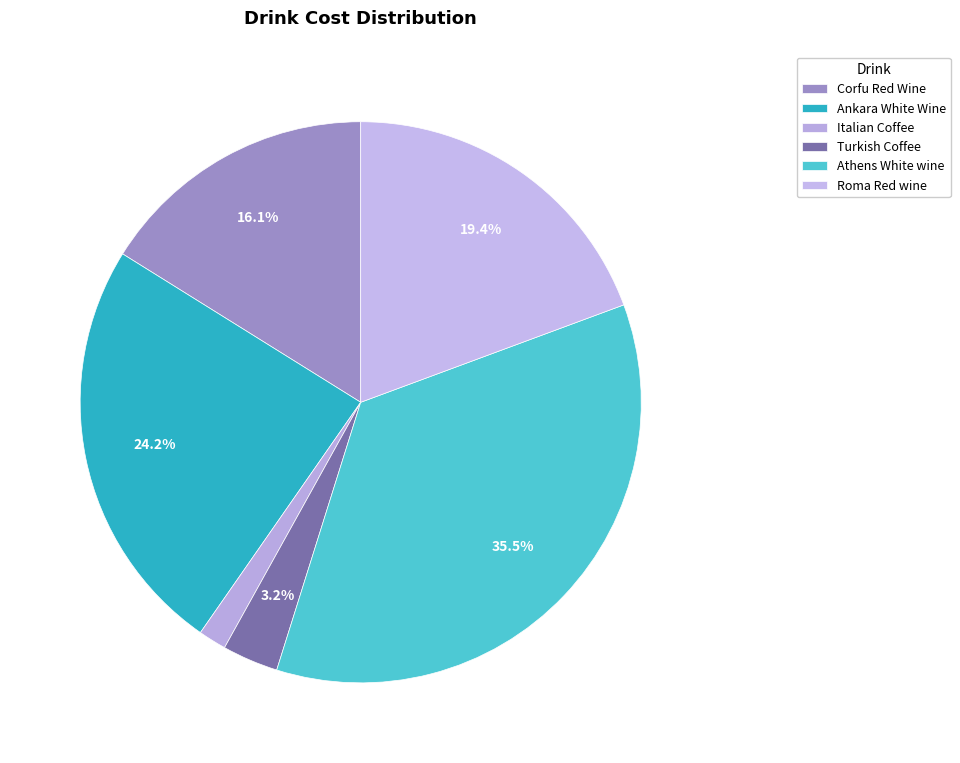

What percentage is the Ankara White Wine slice, to the nearest percent?

24%